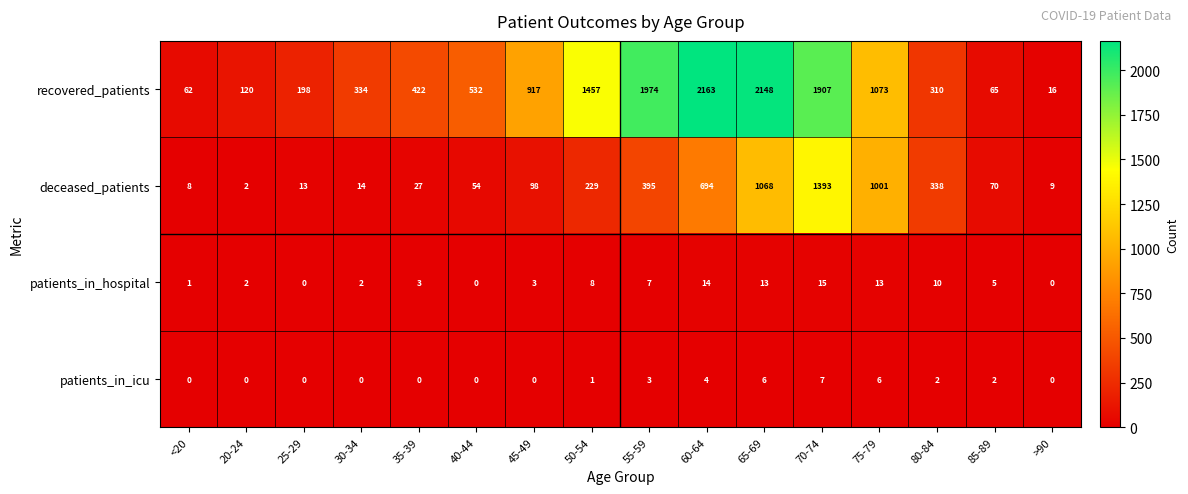

True or false: patients_in_hospital has a value of 3 at 85-89.

False